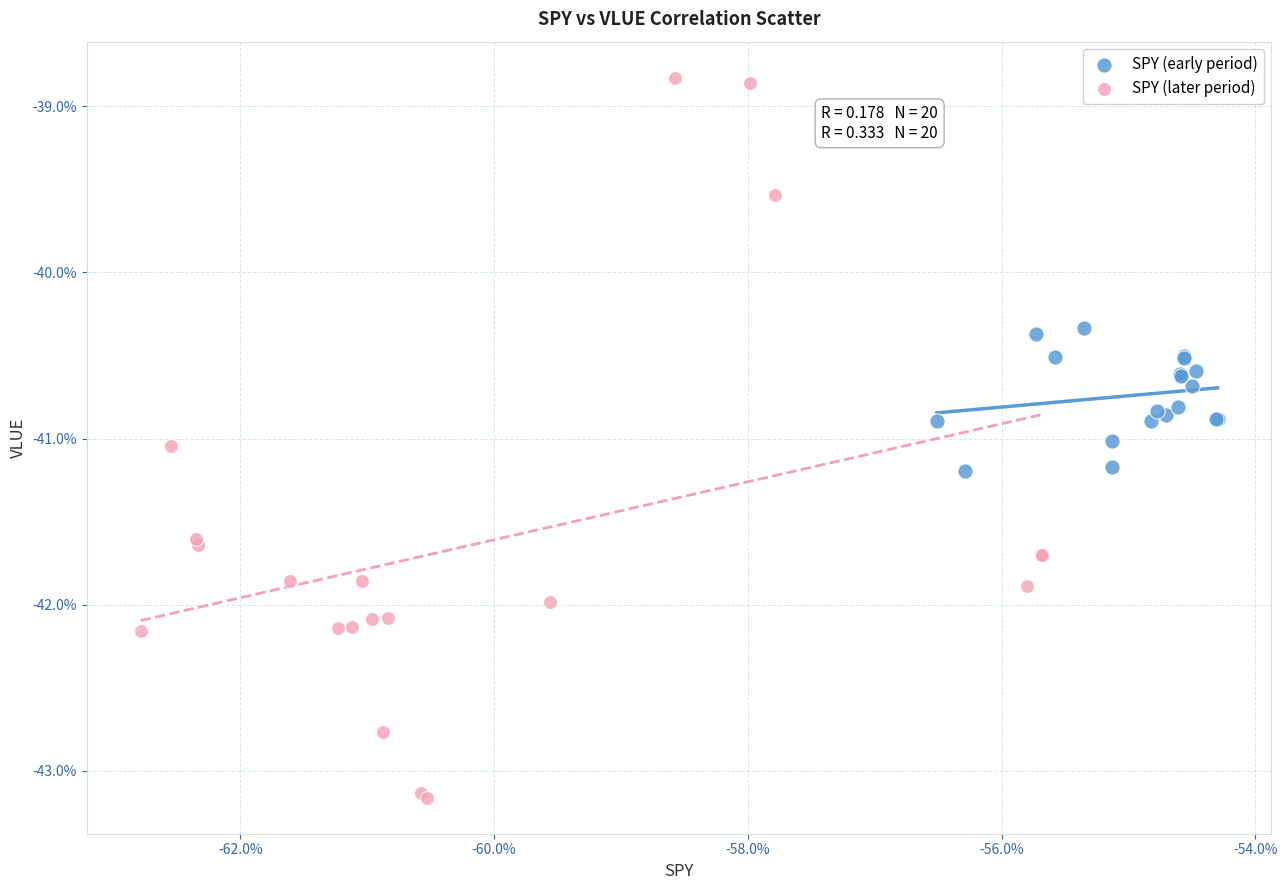

Which series contains the highest Y value?

SPY (later period)